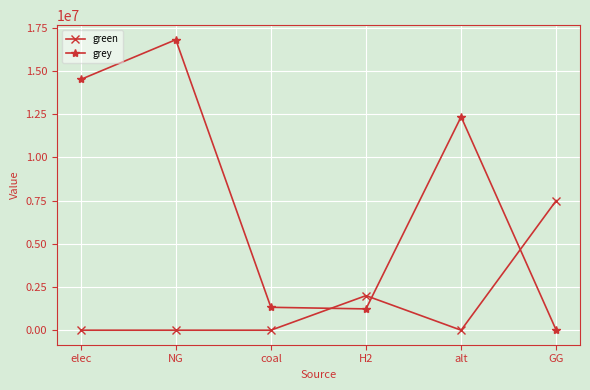

Where is green nearest to the value 3750000?

H2